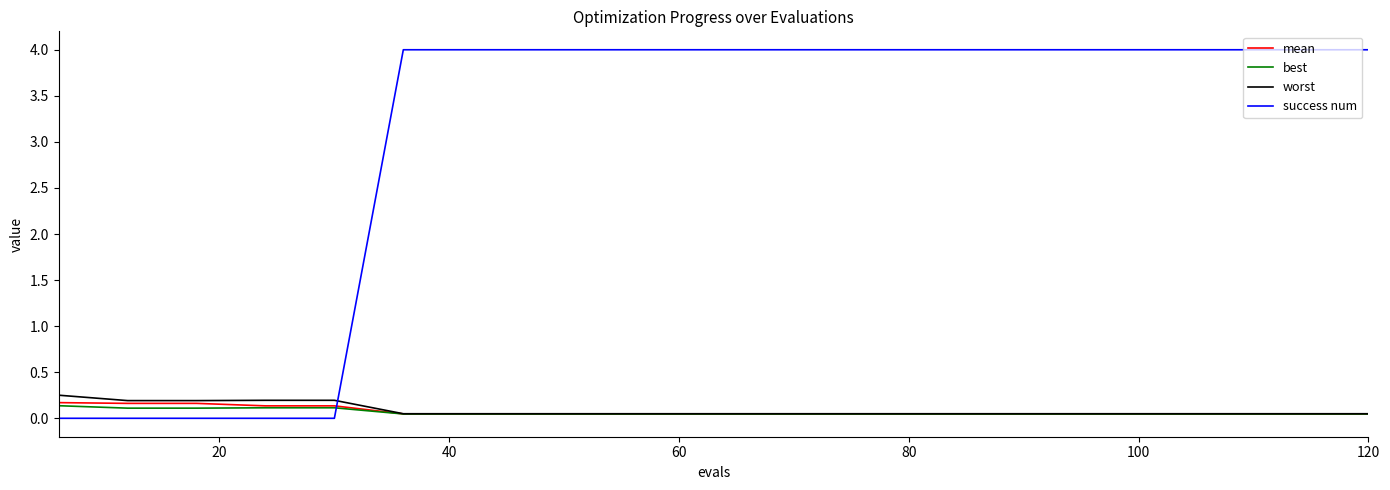

Which series has the largest total across all categories?

success num